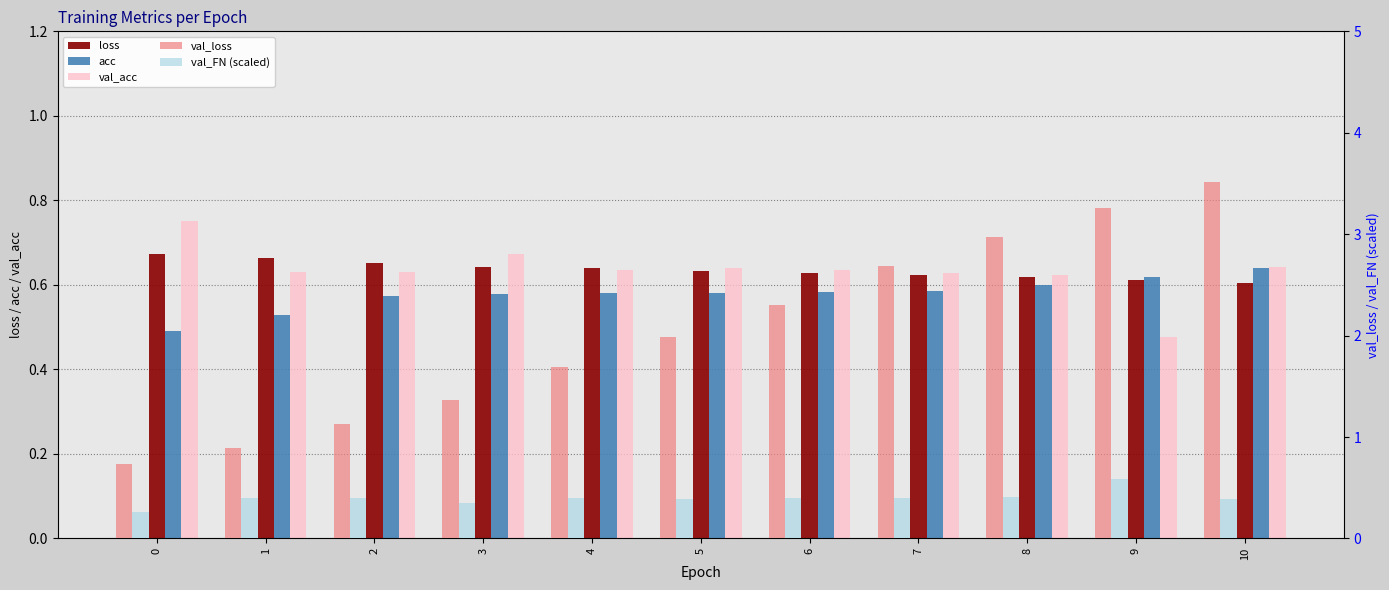

What is the greatest value displayed?

3.5